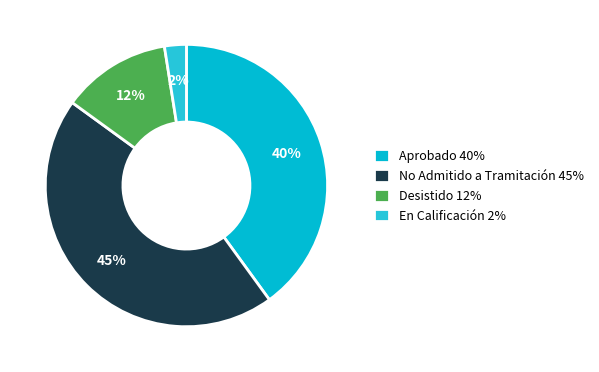

How many segments does this pie chart have?

4